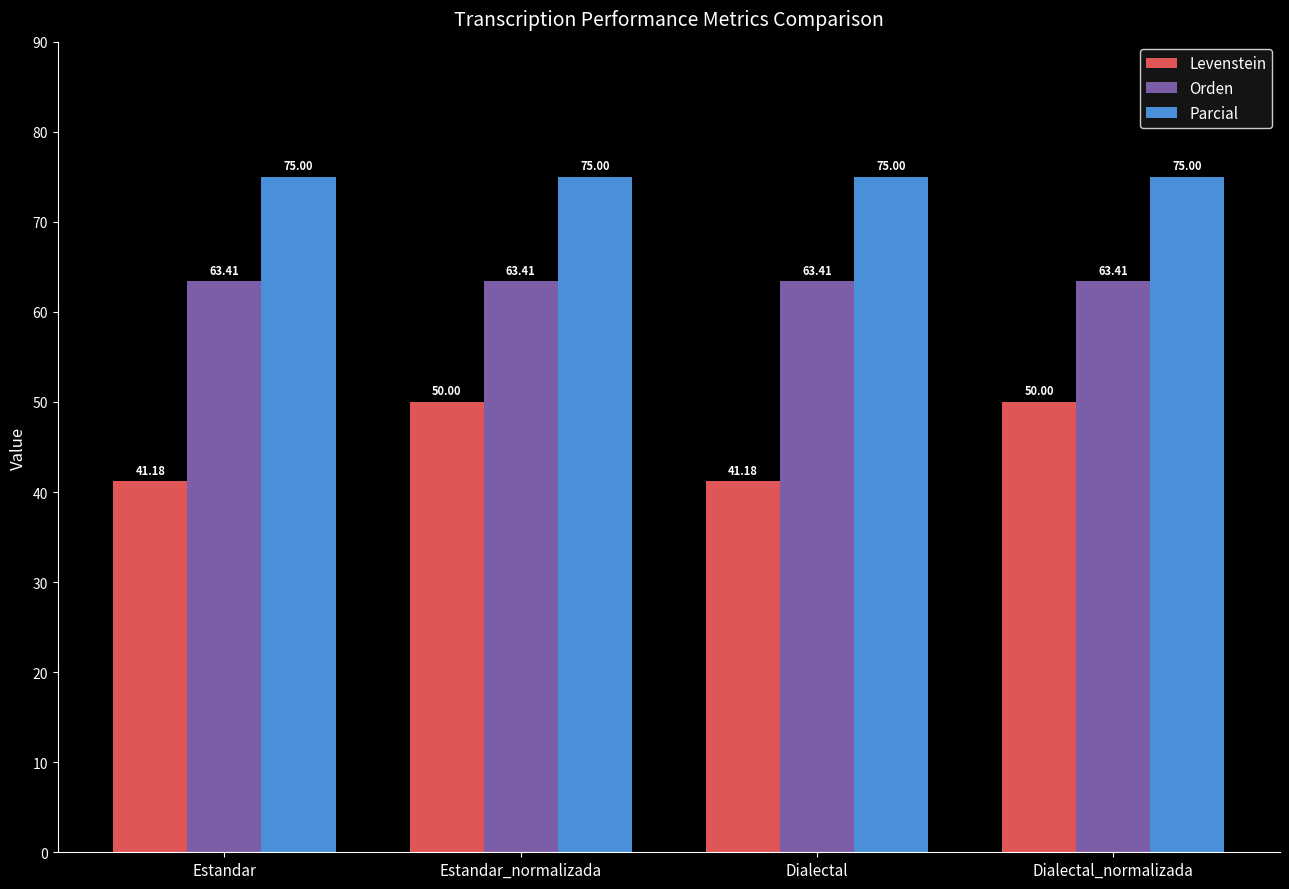

What is the sum of the Parcial values at Dialectal and Estandar_normalizada?

150.0